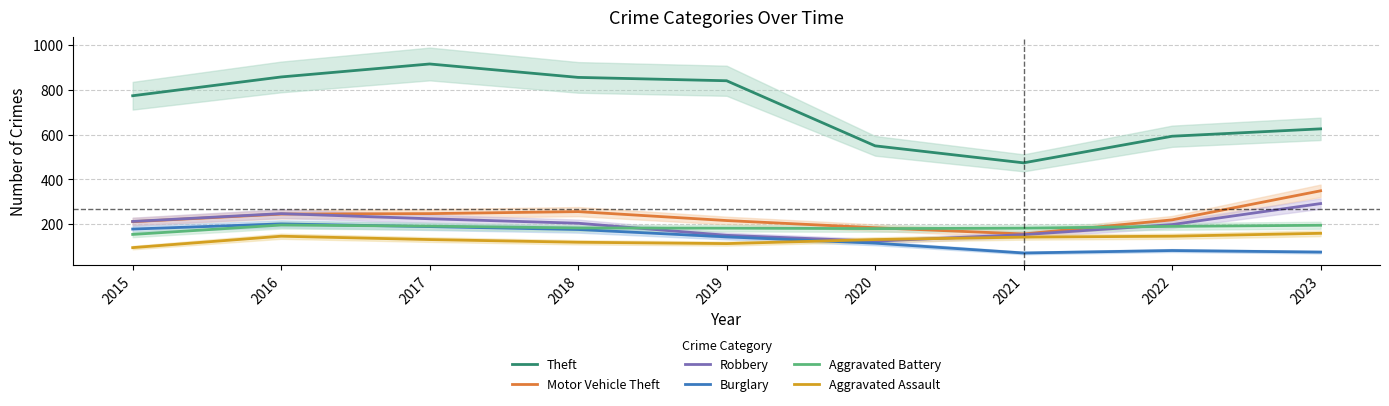

In Robbery, how many points are higher than both neighbors (excluding endpoints)?

1